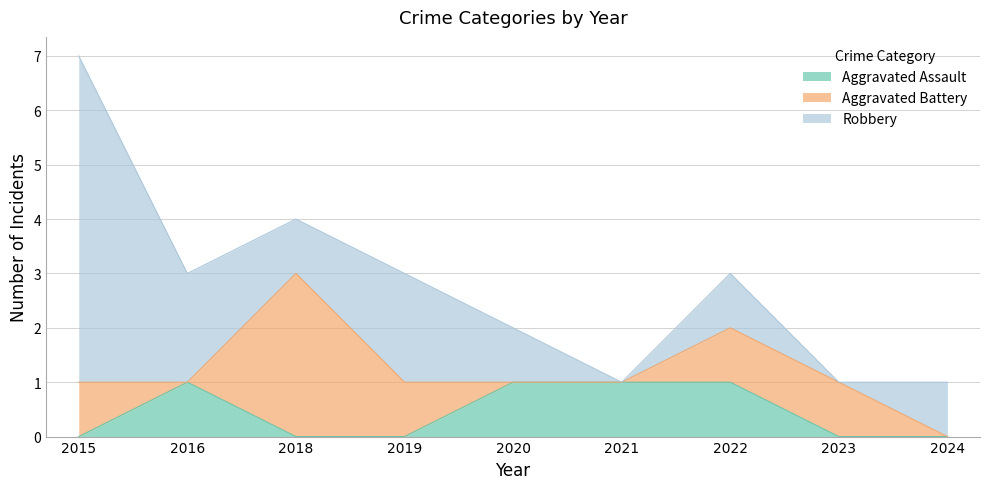

Count the Aggravated Assault values in the range 0 to 1.

9